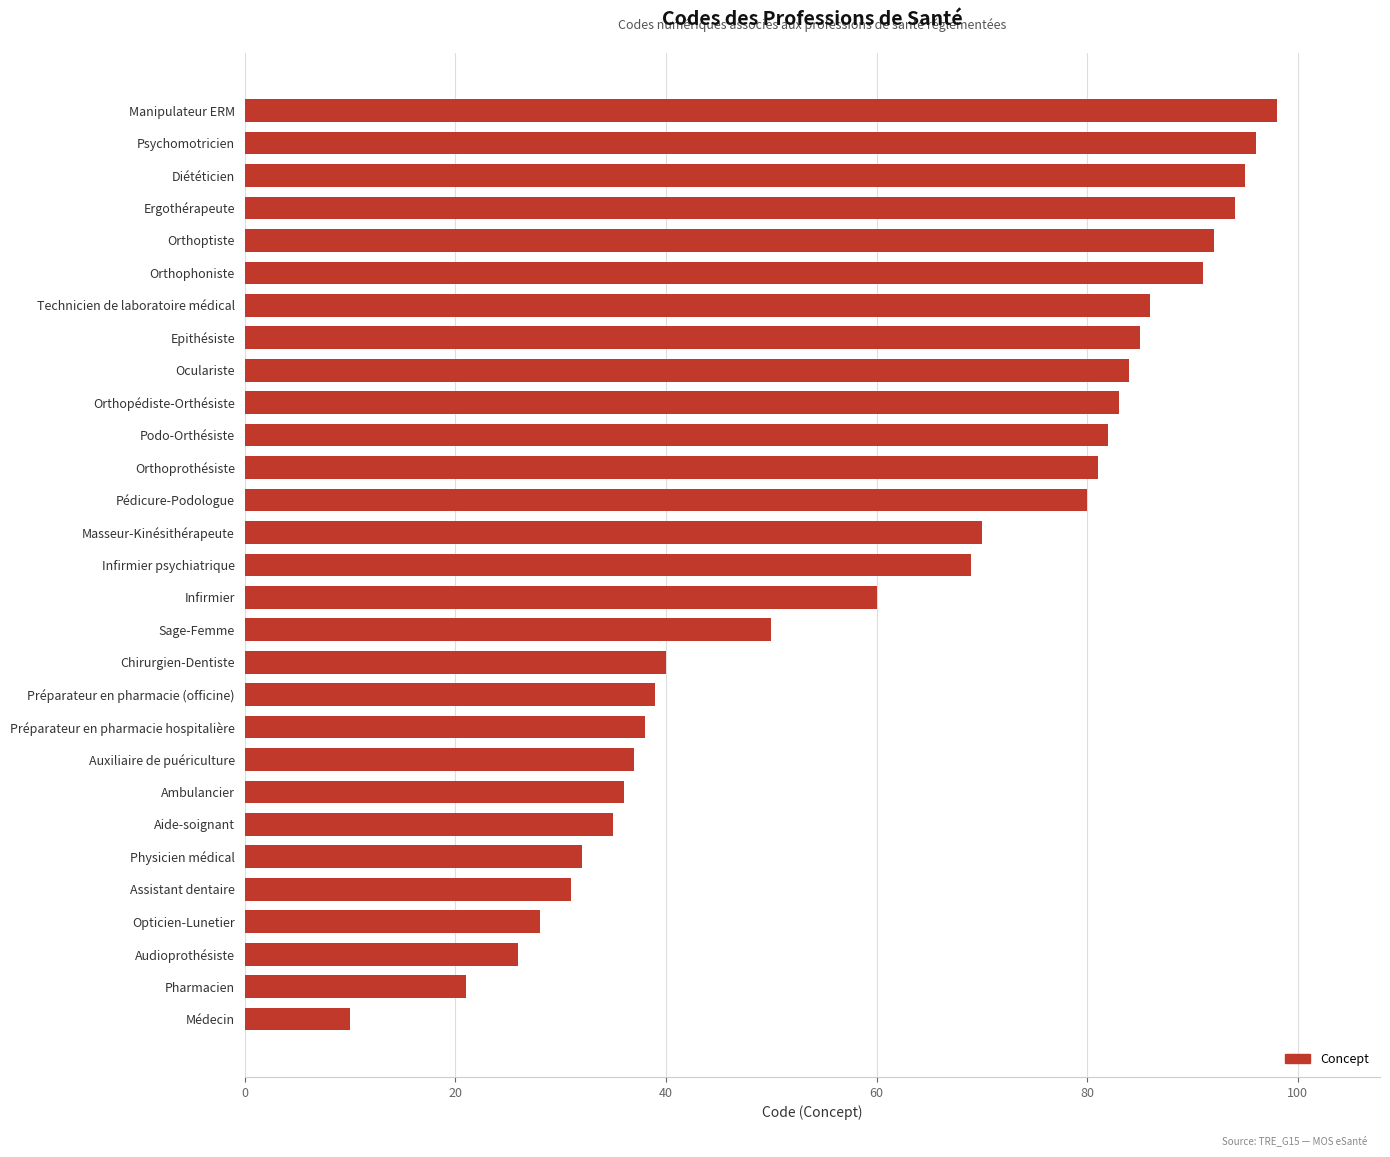

Is it true that the value at Chirurgien-Dentiste is 66?

False